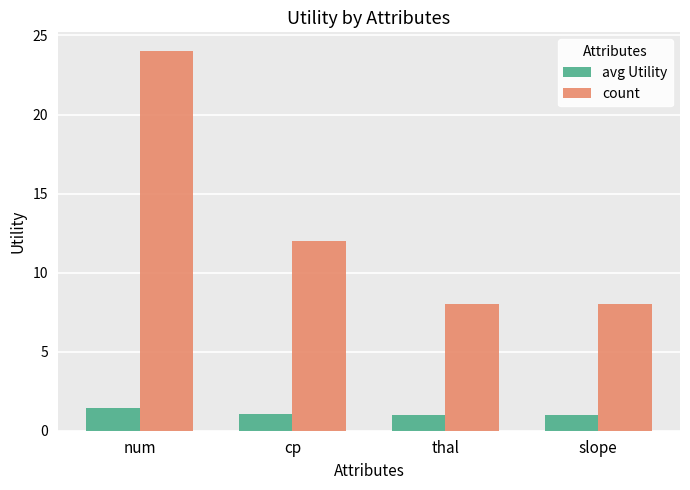

List the series in order of their peak value, highest first.

count, avg Utility